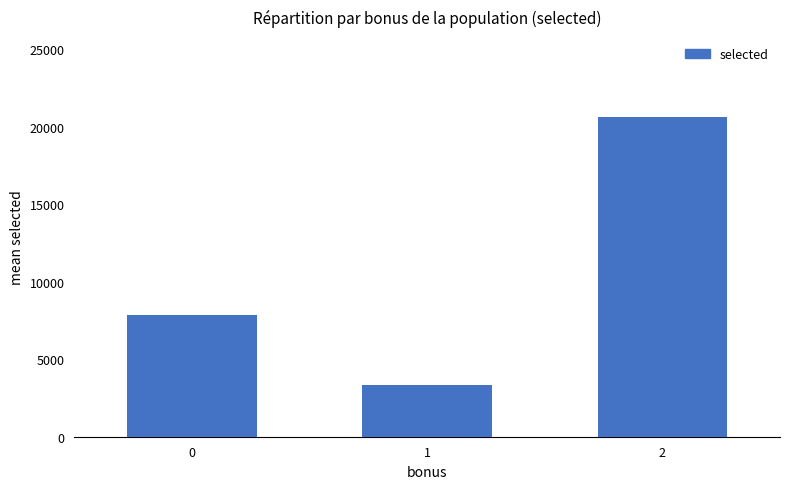

What is the change in value from 0 to 2?

+12804.7